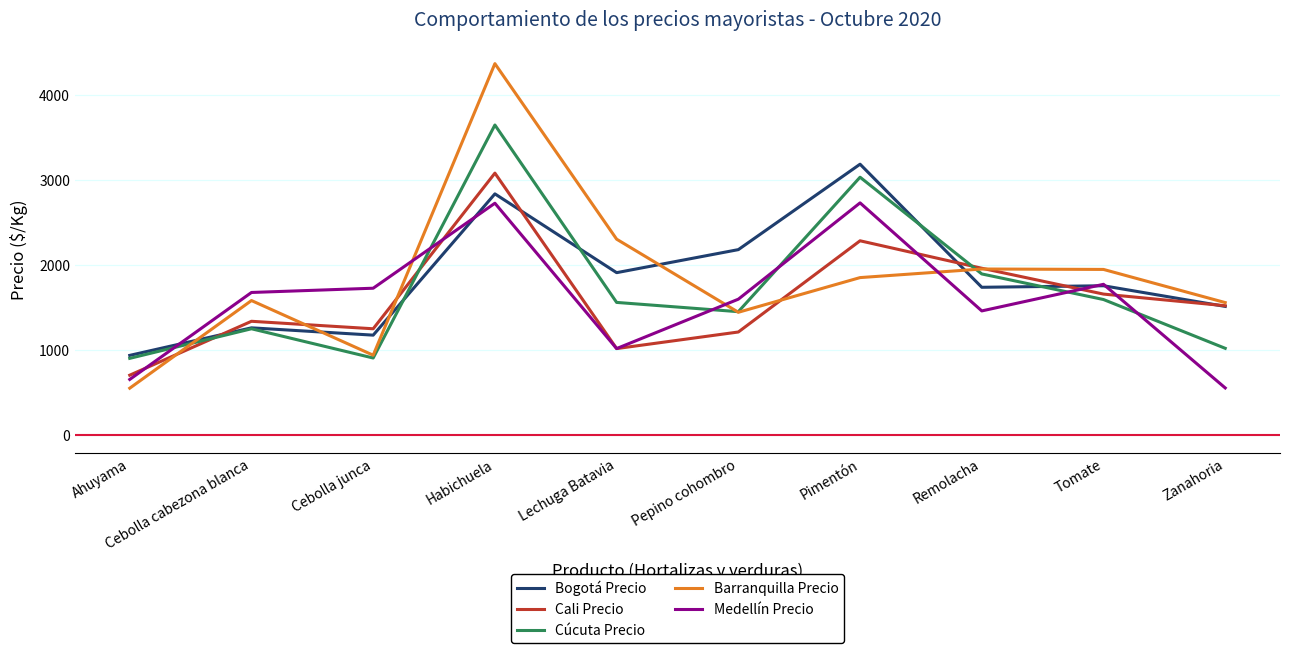

True or false: Barranquilla Precio has more than 1 interior local peaks.

True